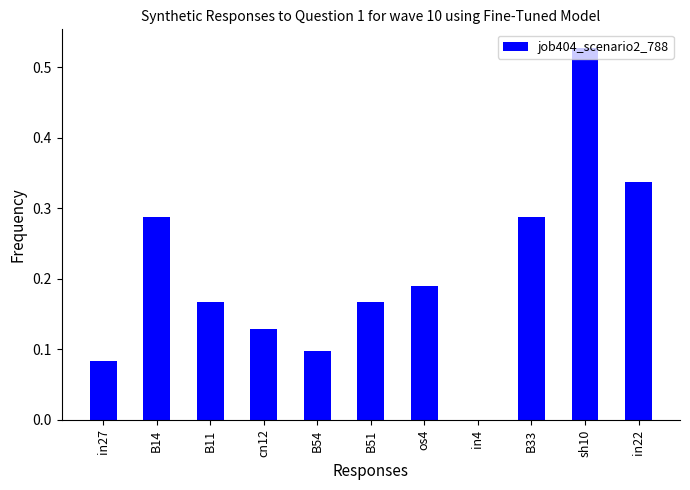

What is the sum of all values?

2.3